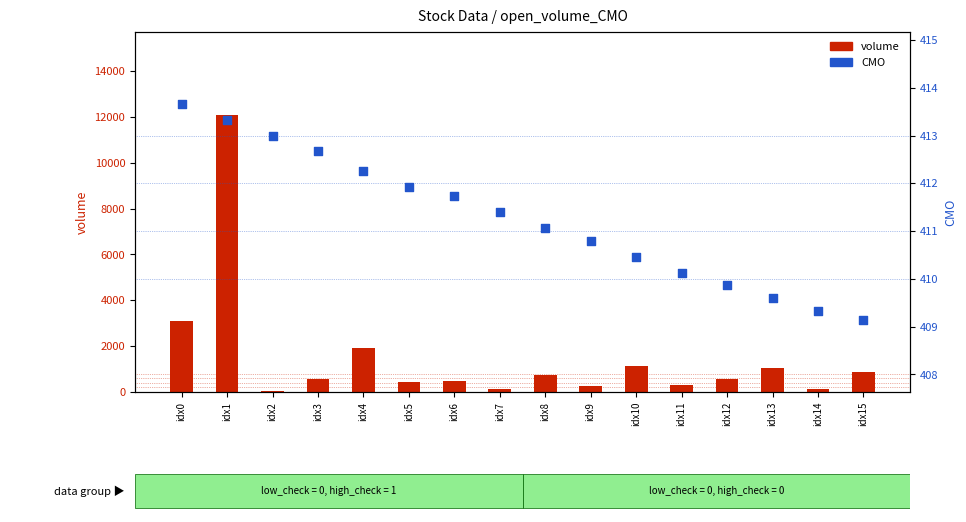

At how many categories does at least one series exceed 9265?

1